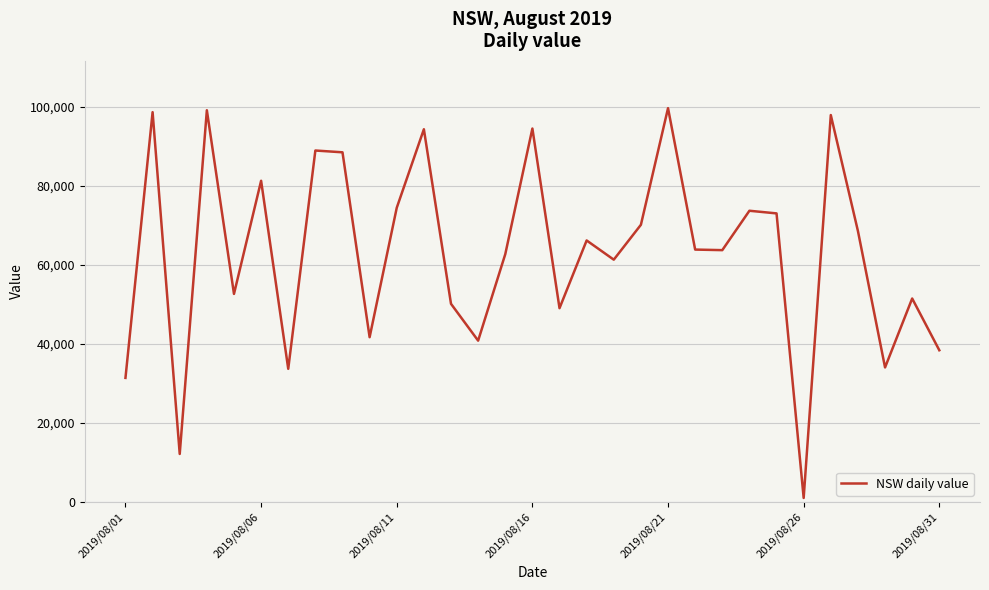

How many lines are shown in the chart?

1